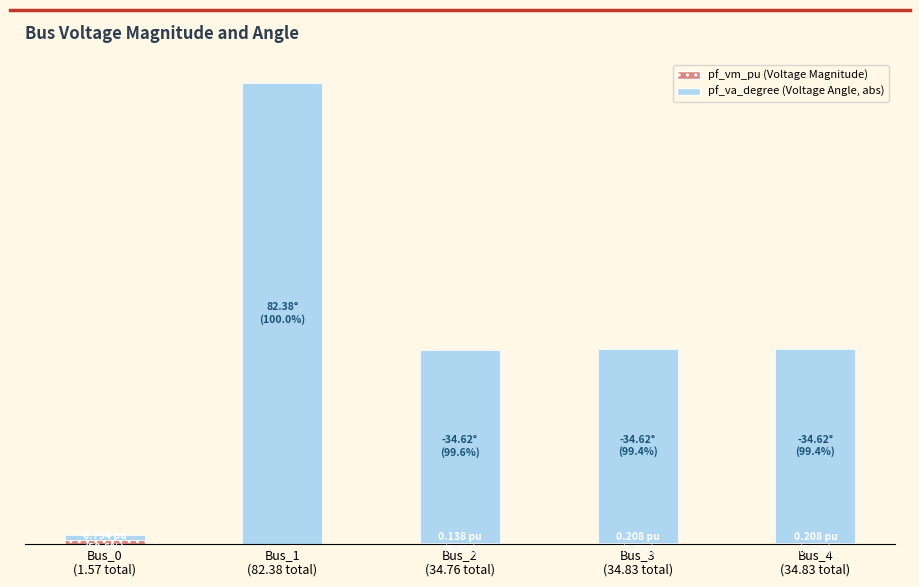

What is the total value across all series at Bus_4
(34.83 total)?

34.8